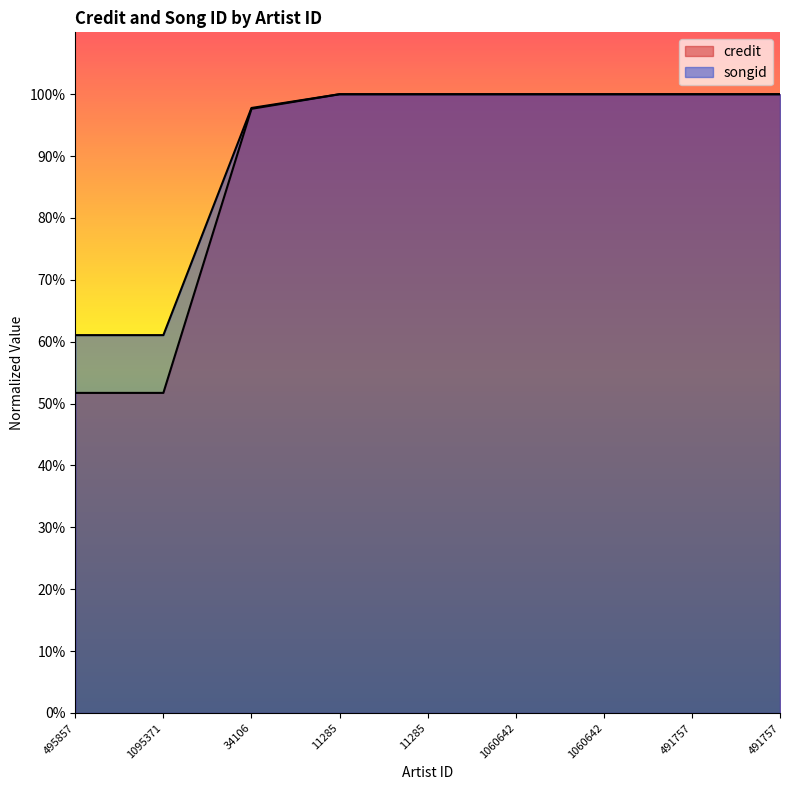

What is the difference between the maximum and minimum values in the credit series?

0.5